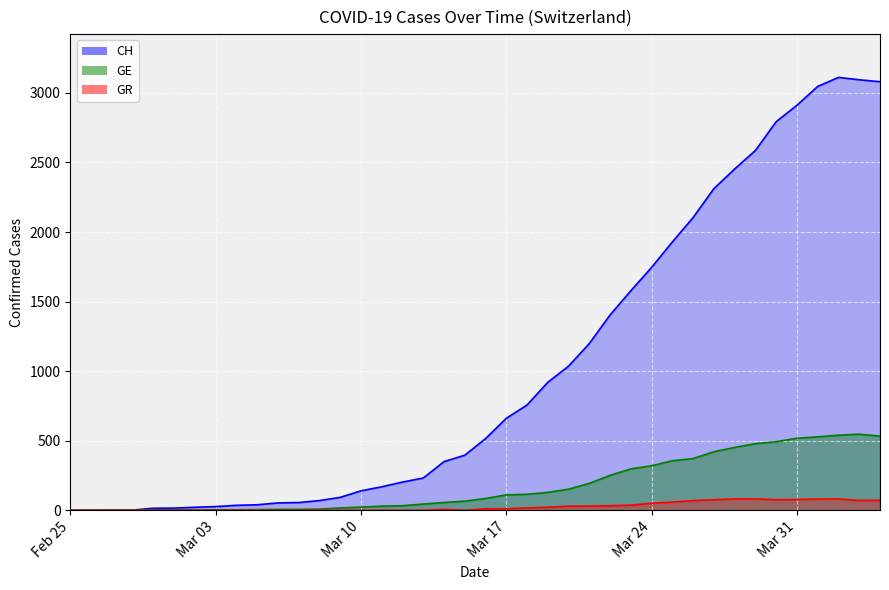

True or false: CH and GE intersect in this chart.

False